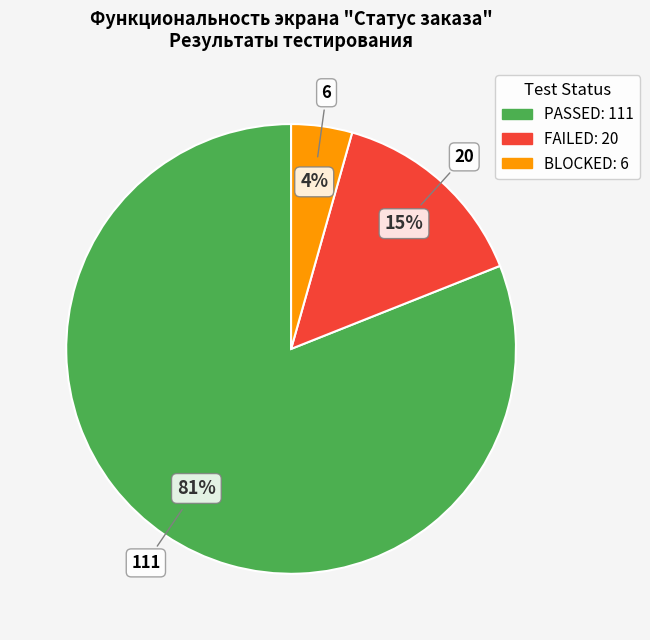

To the nearest percent, what percentage of the pie is PASSED?

81%